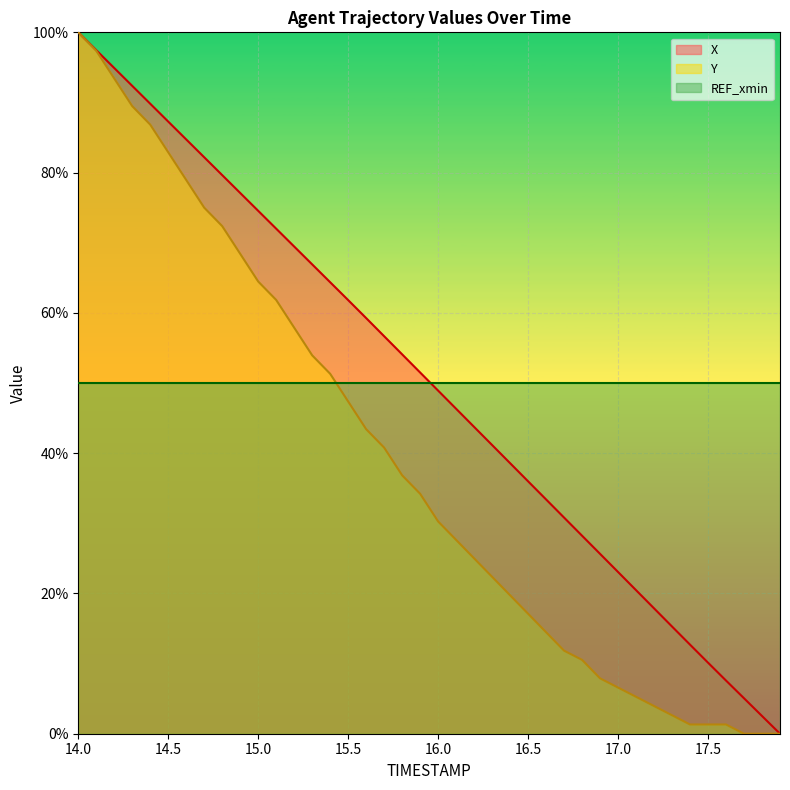

How many categories are shown in the chart?

40